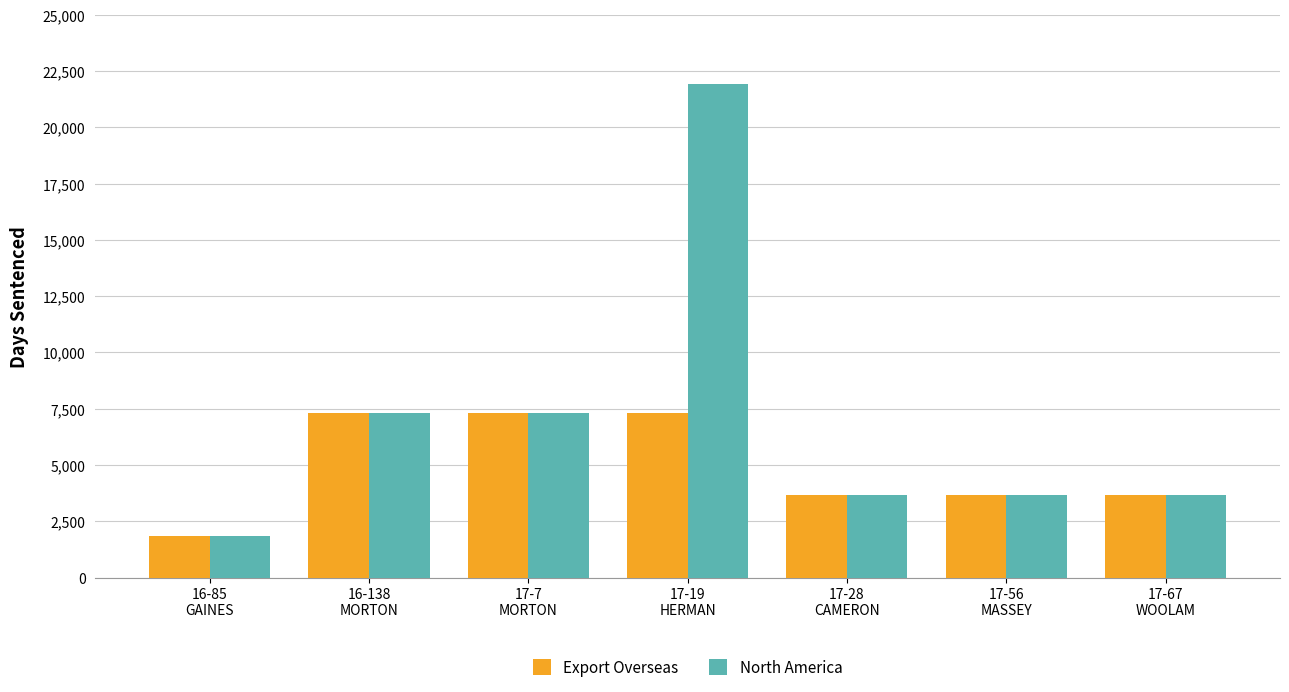

What is the maximum value shown in the chart?

21915